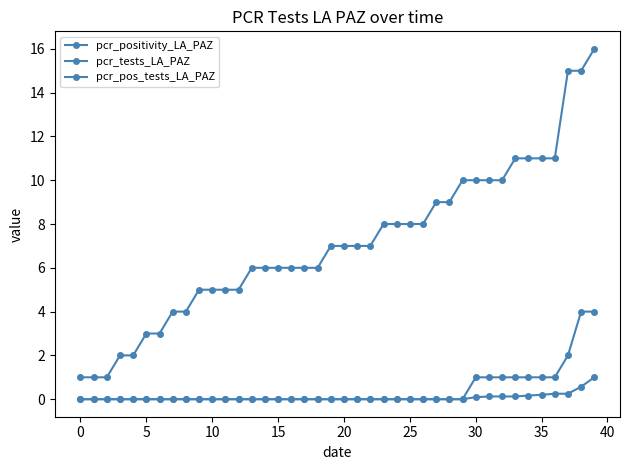

What is the sum of all pcr_tests_LA_PAZ values?

285.0